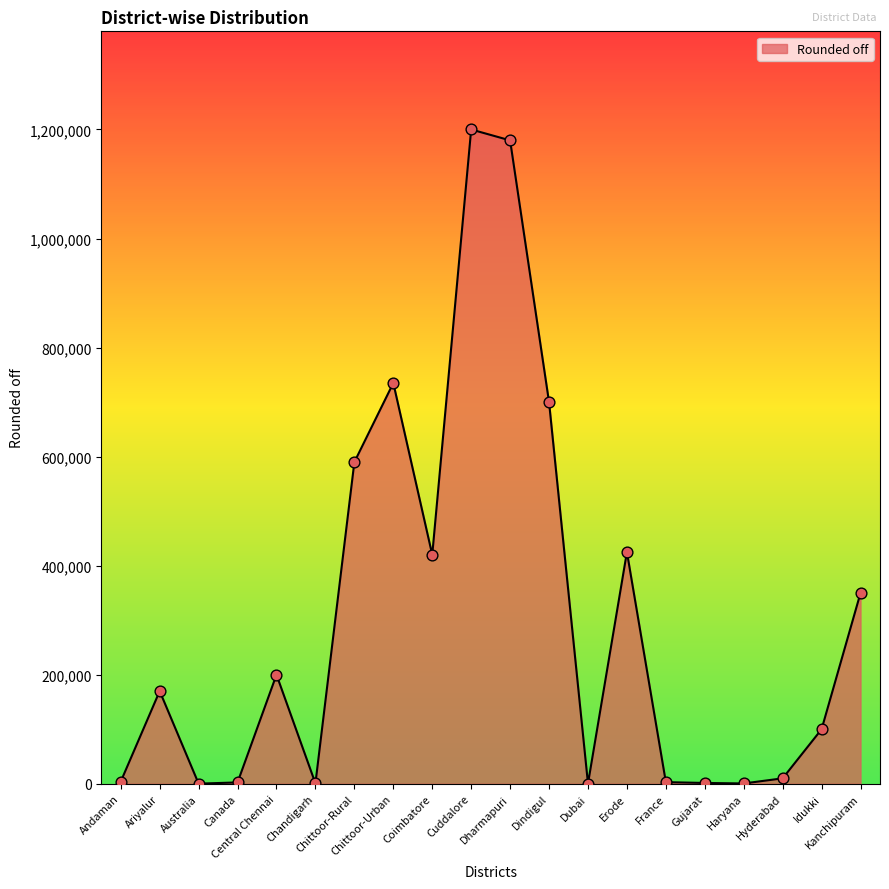

Between Ariyalur and Gujarat, which is larger?

Ariyalur